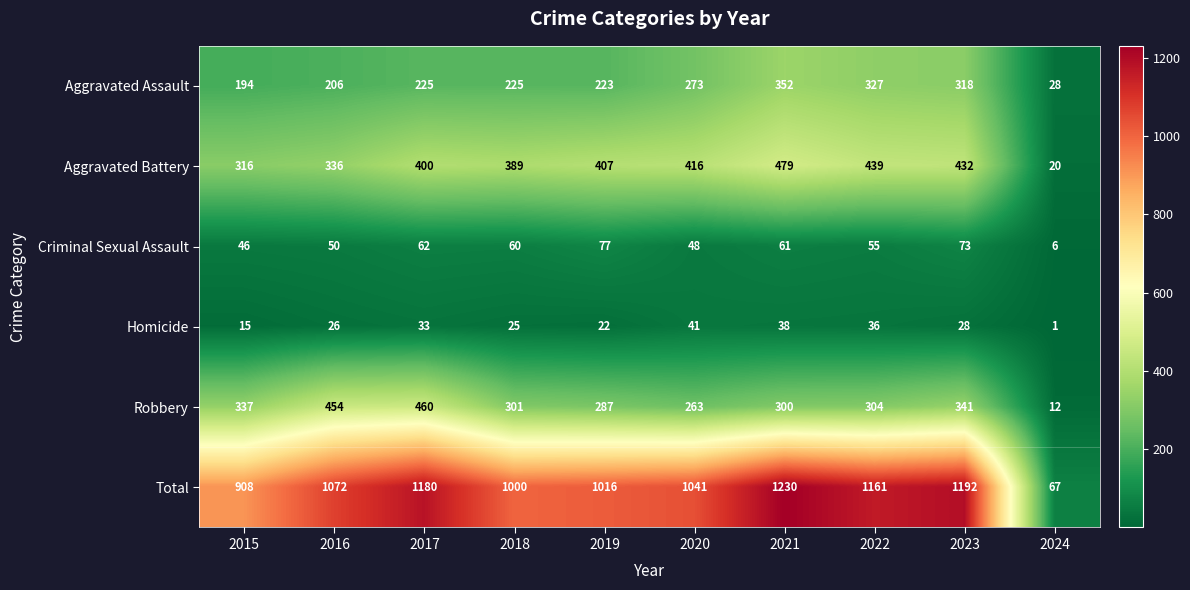

The value of Criminal Sexual Assault at 2015 is 70. True or false?

False